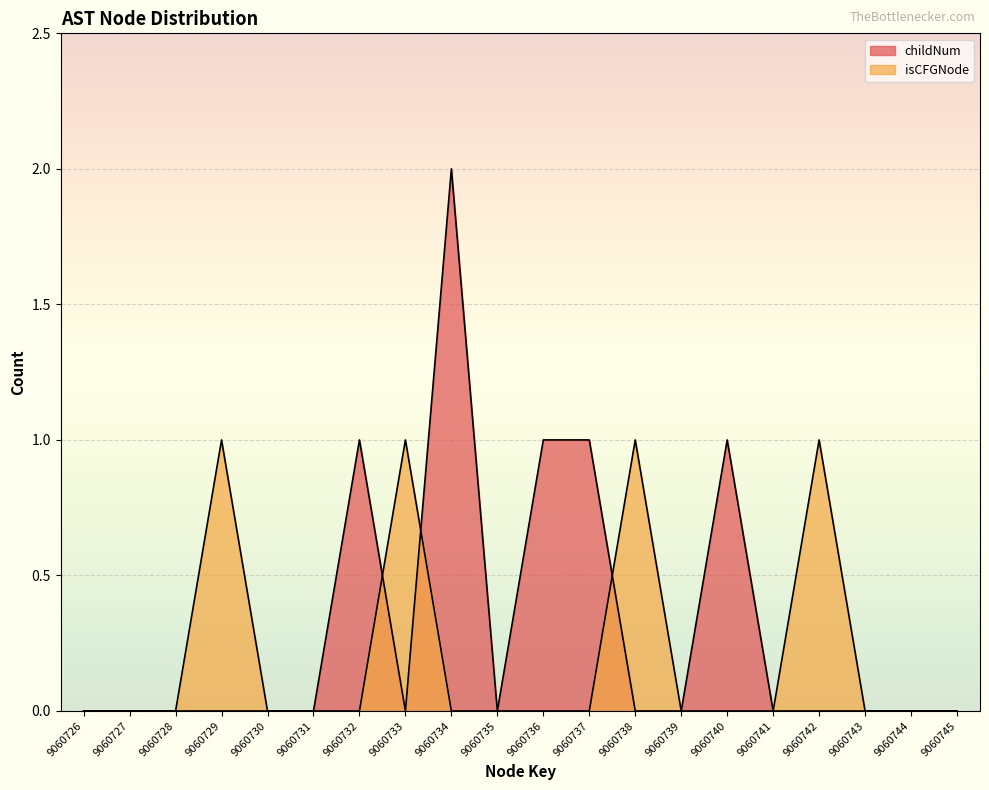

At which category does the chart reach its peak across all series?

9060734